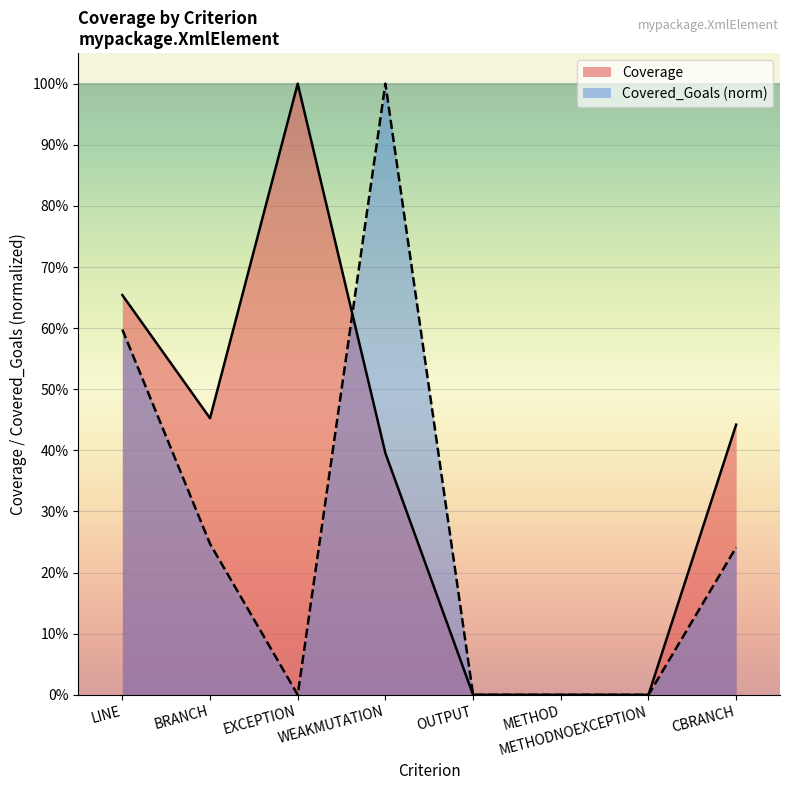

Which series has the widest spread of values?

Coverage